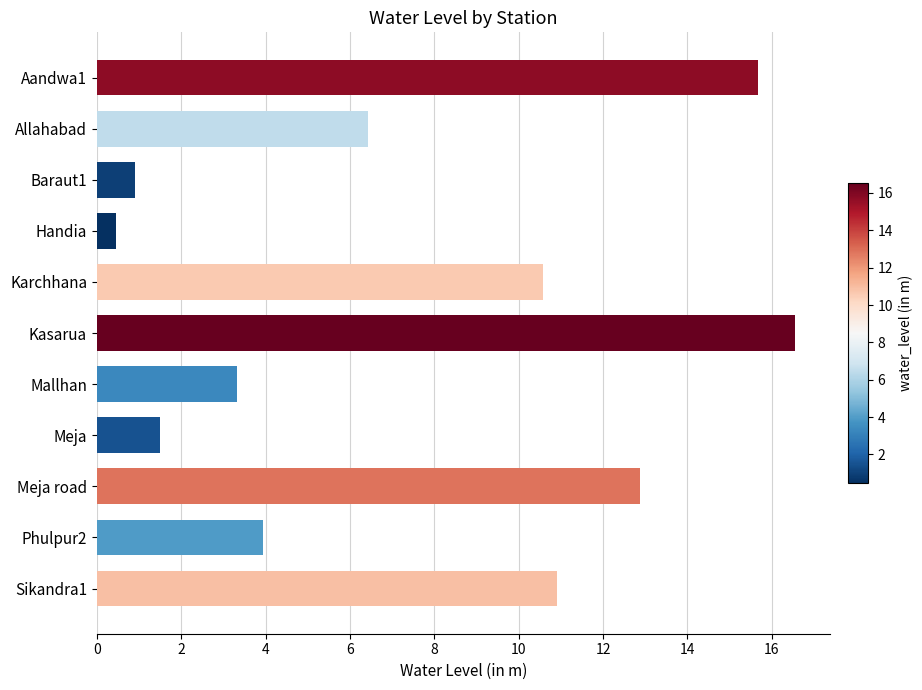

Rank the categories by value from lowest to highest.

Handia, Baraut1, Meja, Mallhan, Phulpur2, Allahabad, Karchhana, Sikandra1, Meja road, Aandwa1, Kasarua